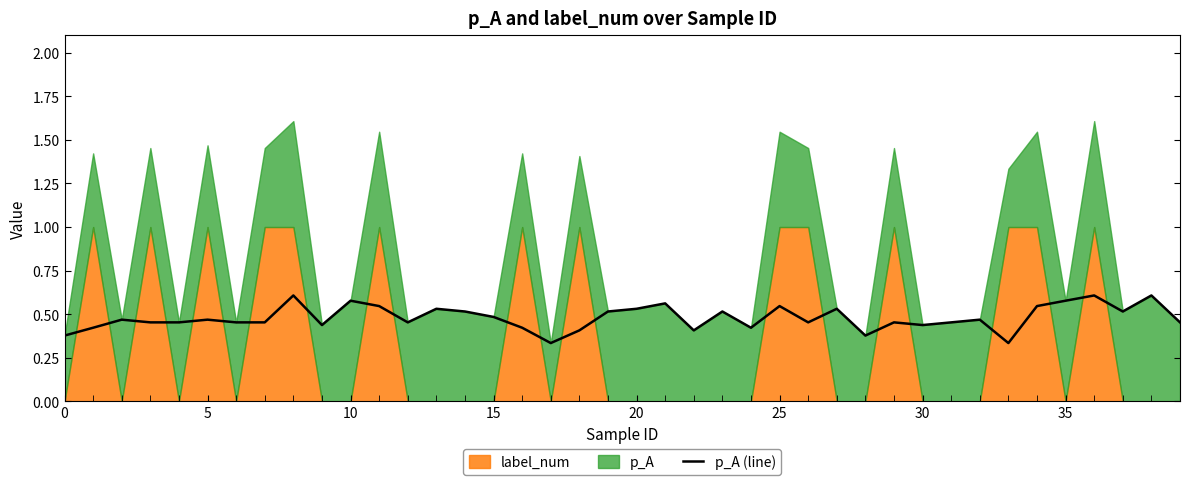

At which category does the chart reach its minimum across all series?

17